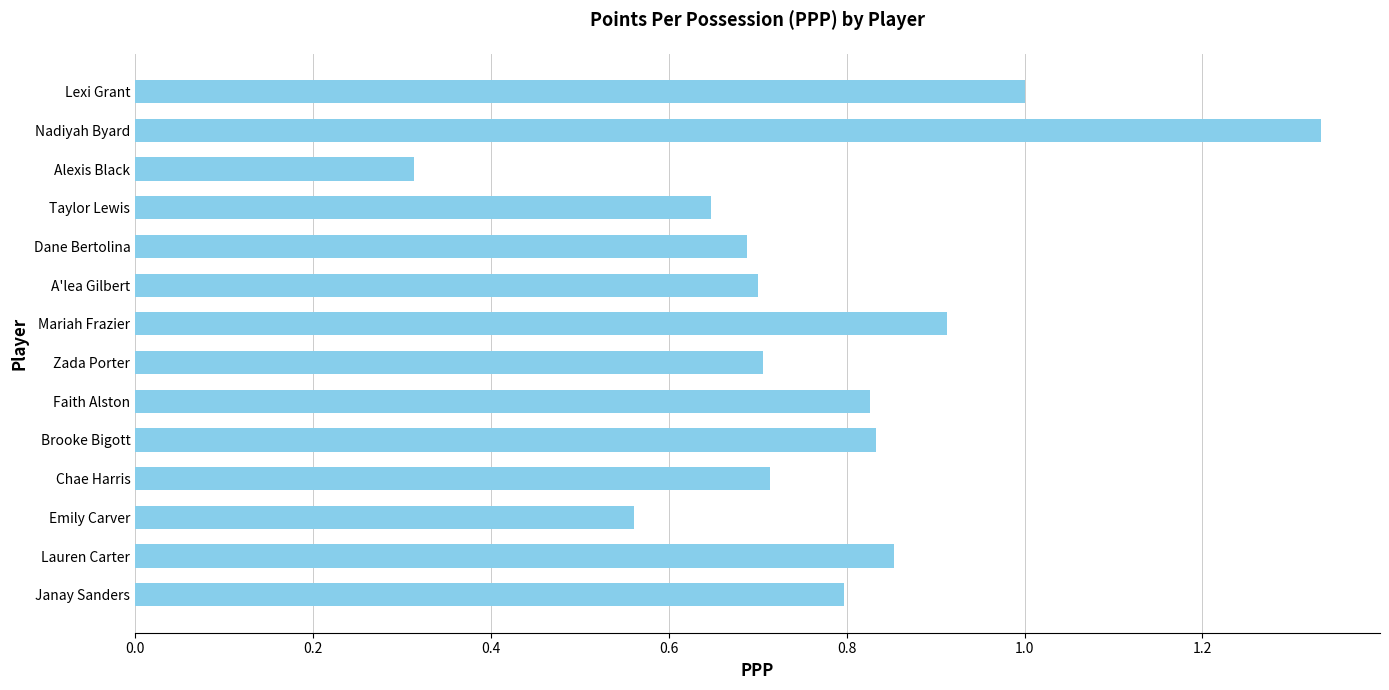

What is the smallest value displayed?

0.3